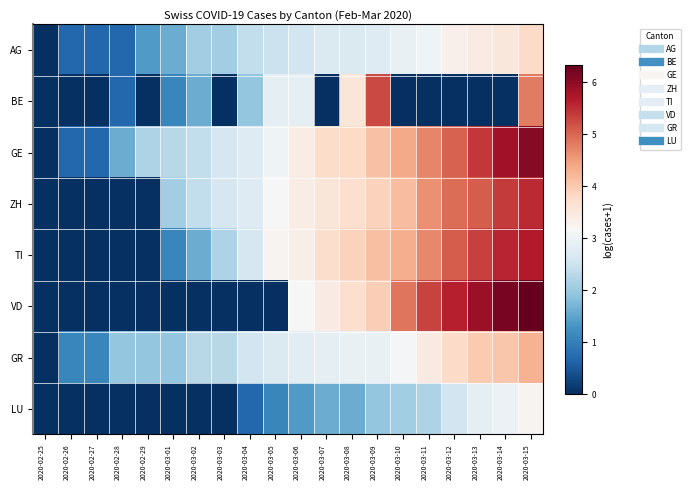

At how many categories does at least one series exceed 1?

19